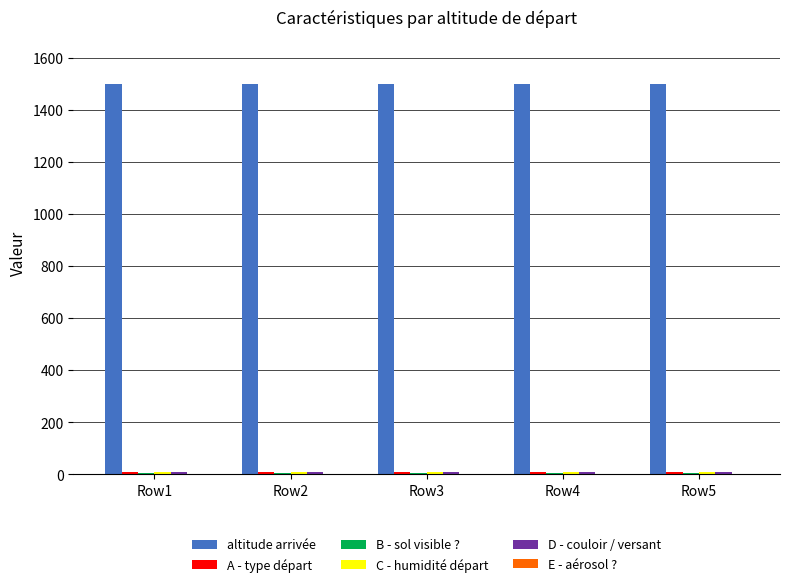

What is the maximum value shown in the chart?

1500